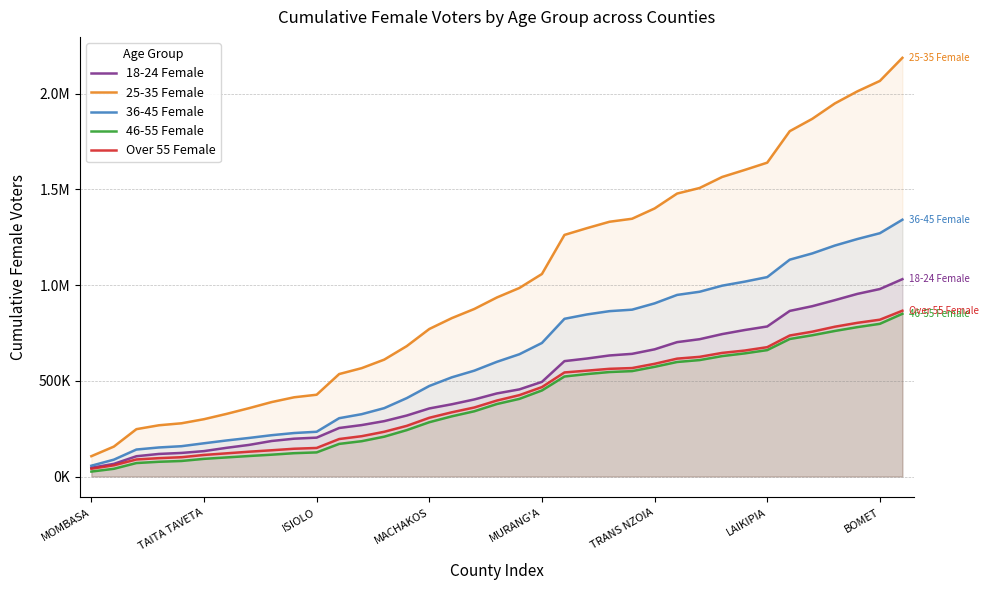

Does the chart display data point markers on the line(s)?

No